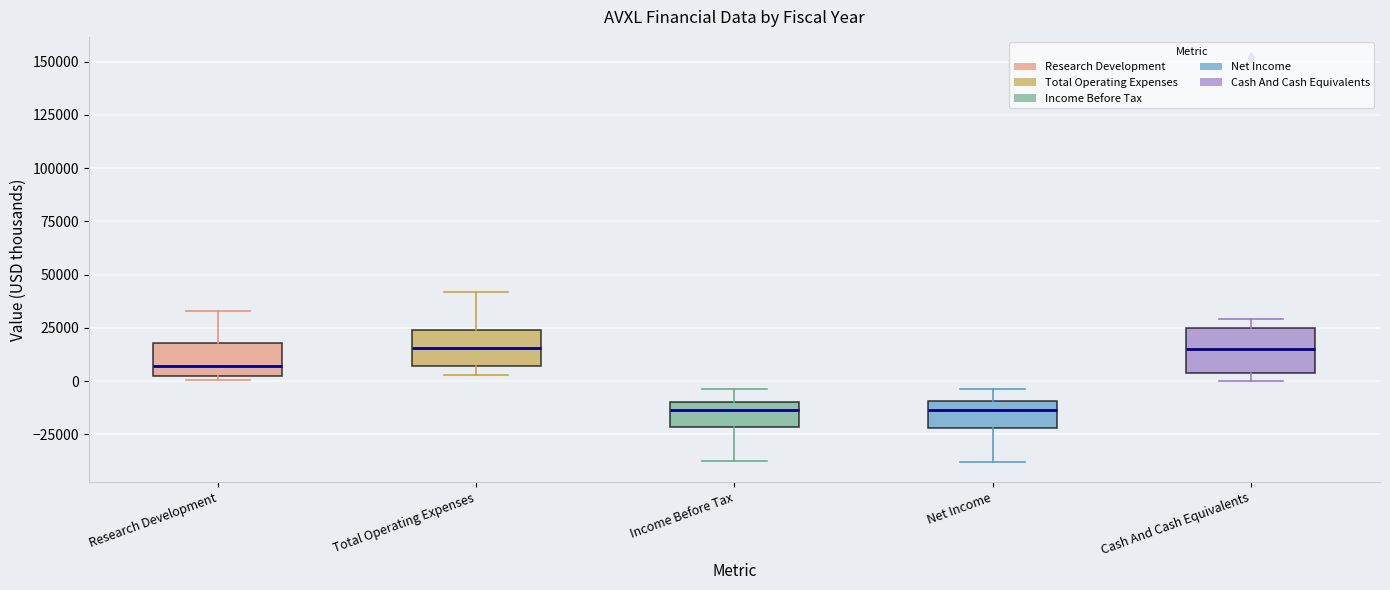

Where is the lower edge of the box for Income Before Tax on the y-axis? The values are not printed on the chart, so give them approximately, as read against the axis.

-20000